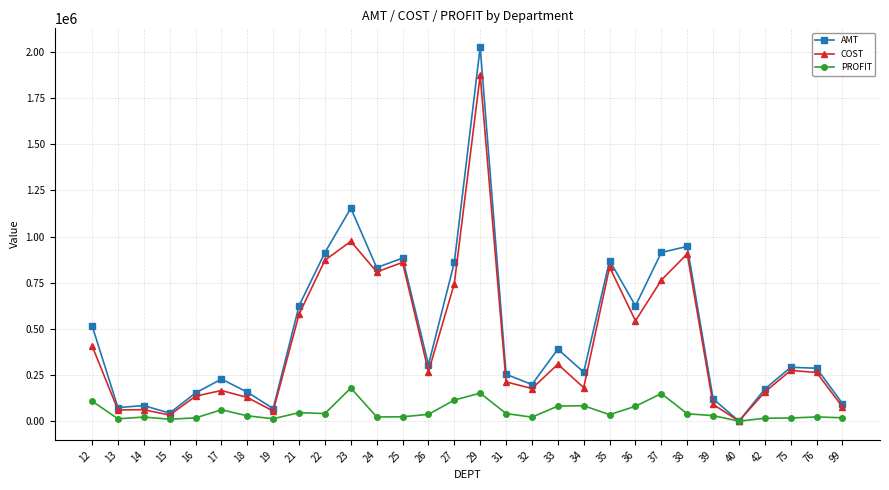

True or false: PROFIT has more than 1 points higher than both neighbors.

True